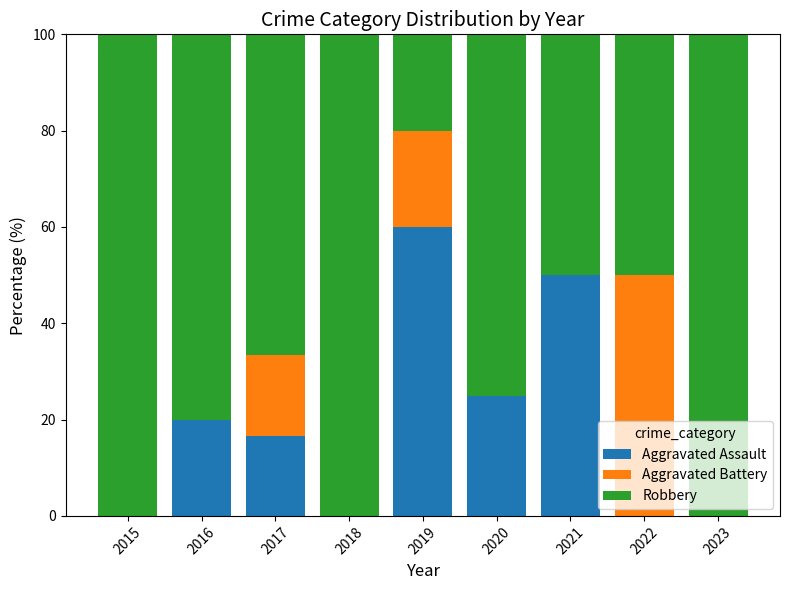

Where is Aggravated Assault nearest to the value 30?

2020